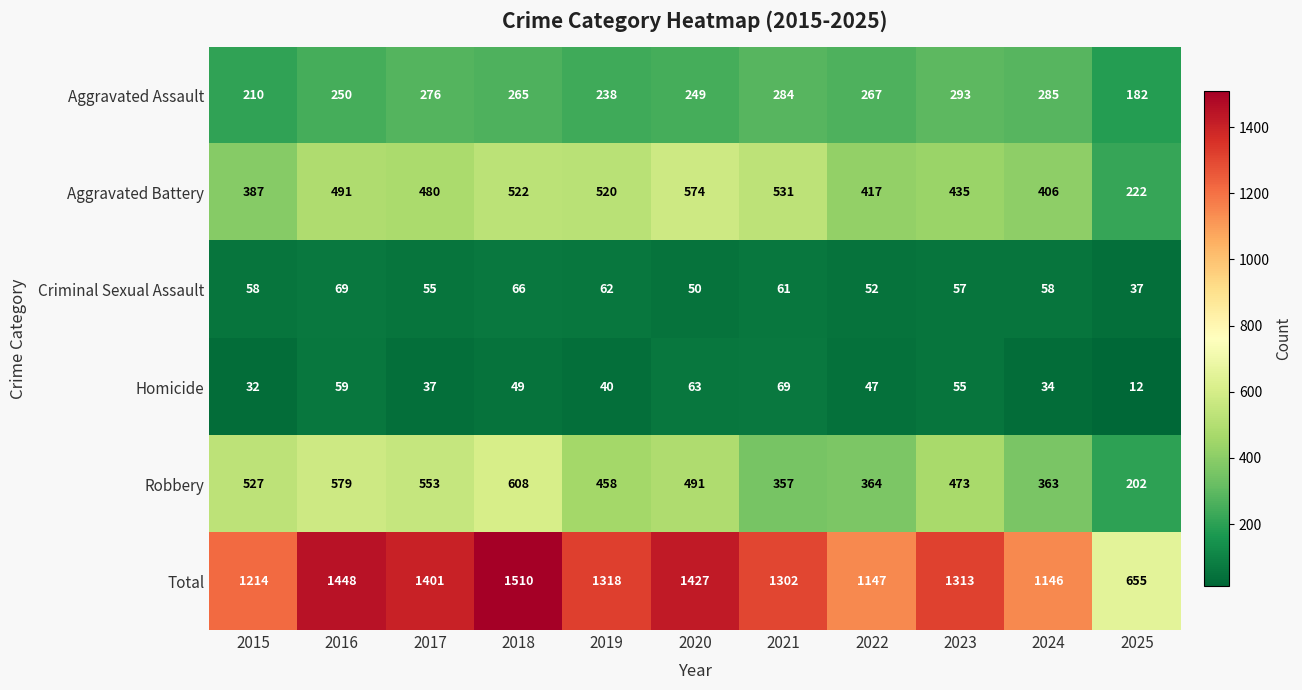

At which category is the sum across all series the highest?

2018